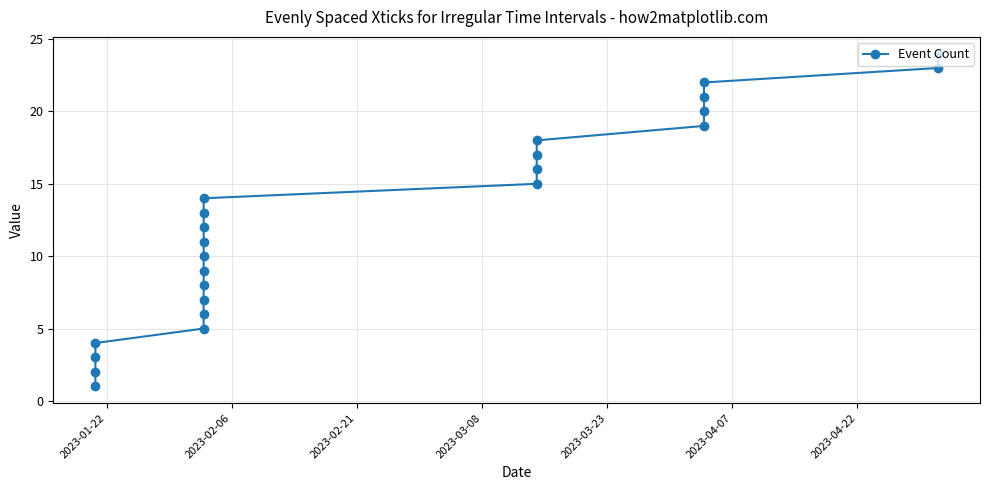

What is the difference between the second highest and second lowest values?

21